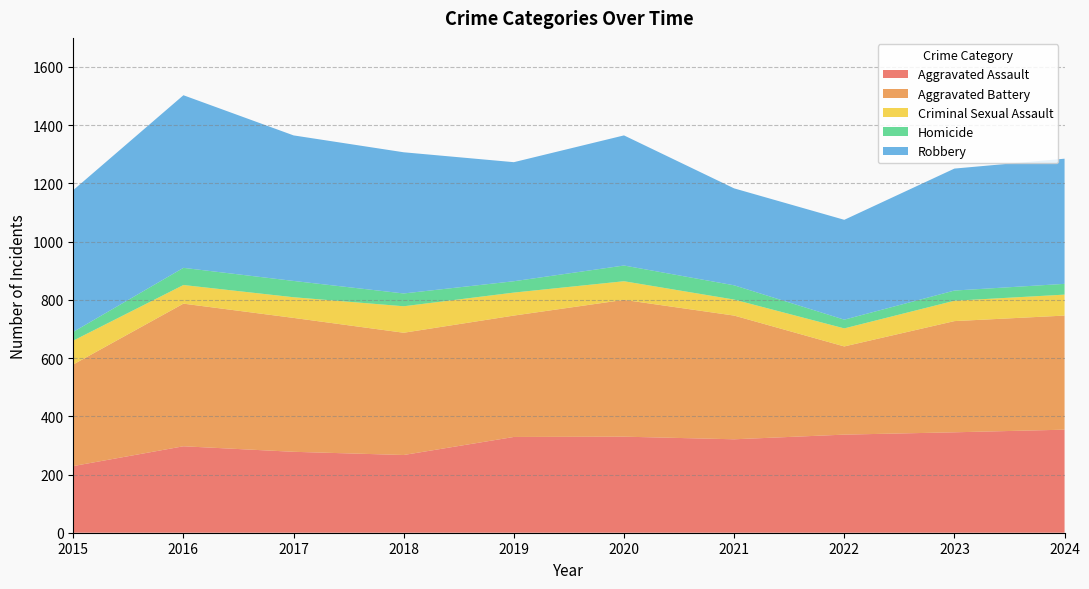

Reading right to left, what are all the values shown in this chart?

Aggravated Assault: 2024=354	2023=345	2022=337	2021=321	2020=330	2019=329	2018=267	2017=278	2016=297	2015=229
Aggravated Battery: 2024=392	2023=382	2022=303	2021=425	2020=470	2019=417	2018=420	2017=460	2016=490	2015=349
Criminal Sexual Assault: 2024=72	2023=70	2022=62	2021=55	2020=64	2019=79	2018=91	2017=71	2016=64	2015=82
Homicide: 2024=37	2023=35	2022=30	2021=49	2020=54	2019=39	2018=44	2017=56	2016=59	2015=30
Robbery: 2024=430	2023=419	2022=343	2021=333	2020=447	2019=409	2018=485	2017=500	2016=593	2015=487